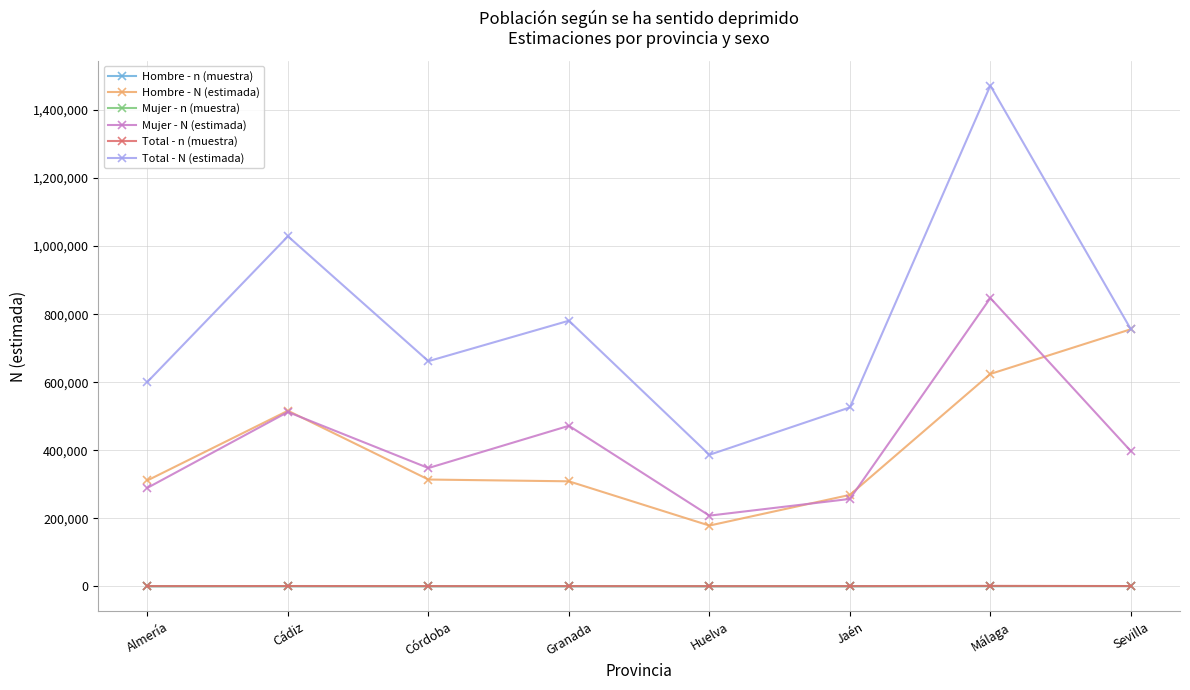

Which series has the widest spread of values?

Total - N (estimada)